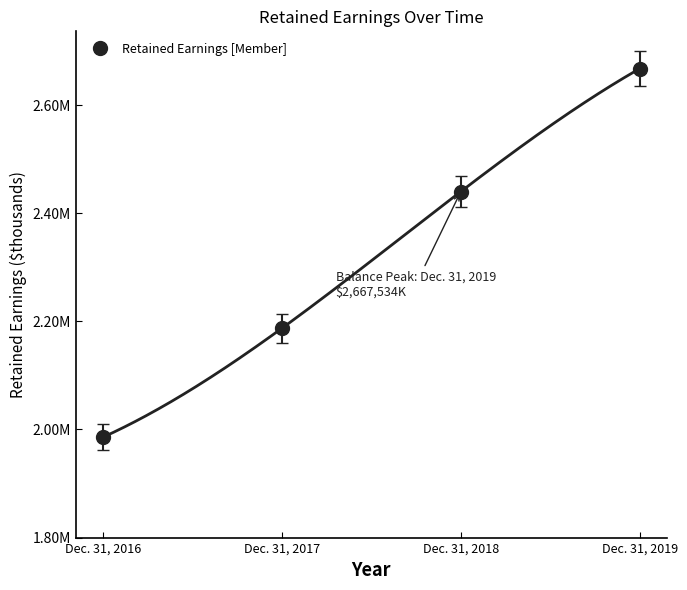

How many lines are shown in the chart?

1